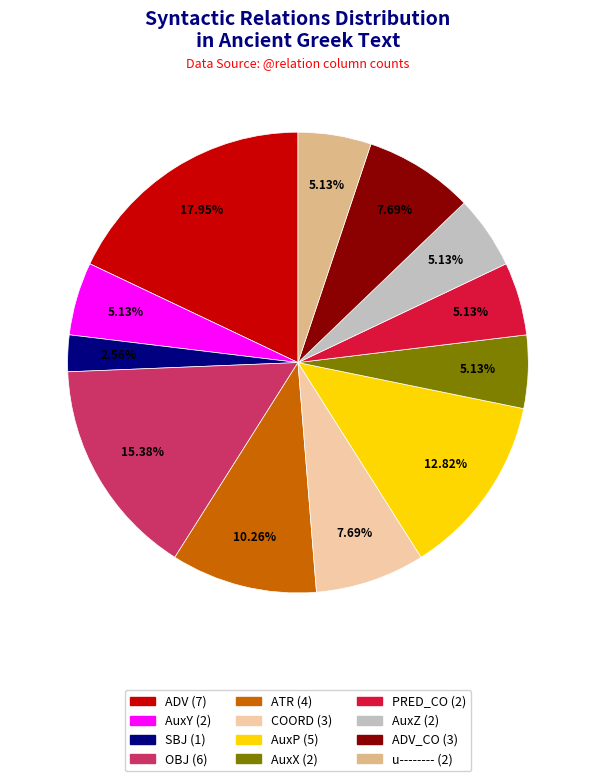

Is there a majority slice in this chart?

No